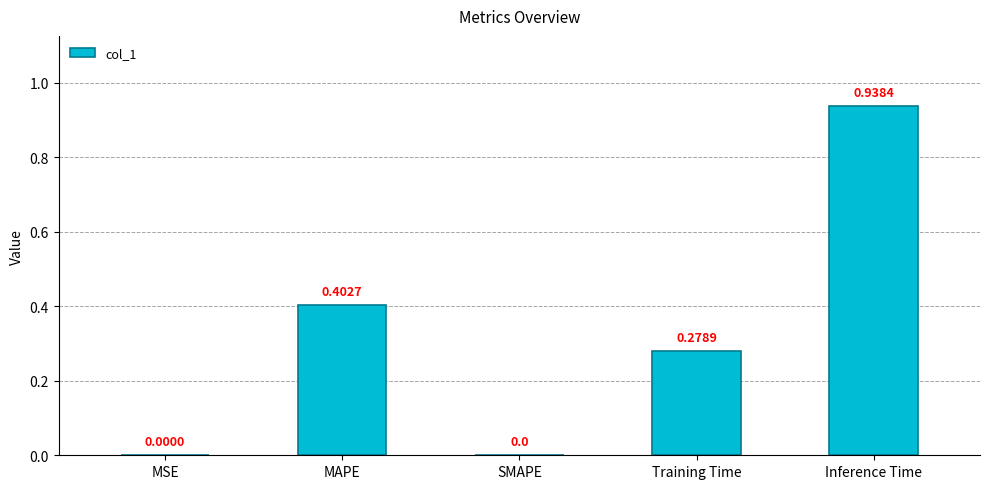

At which category does the chart reach its peak across all series?

Inference Time